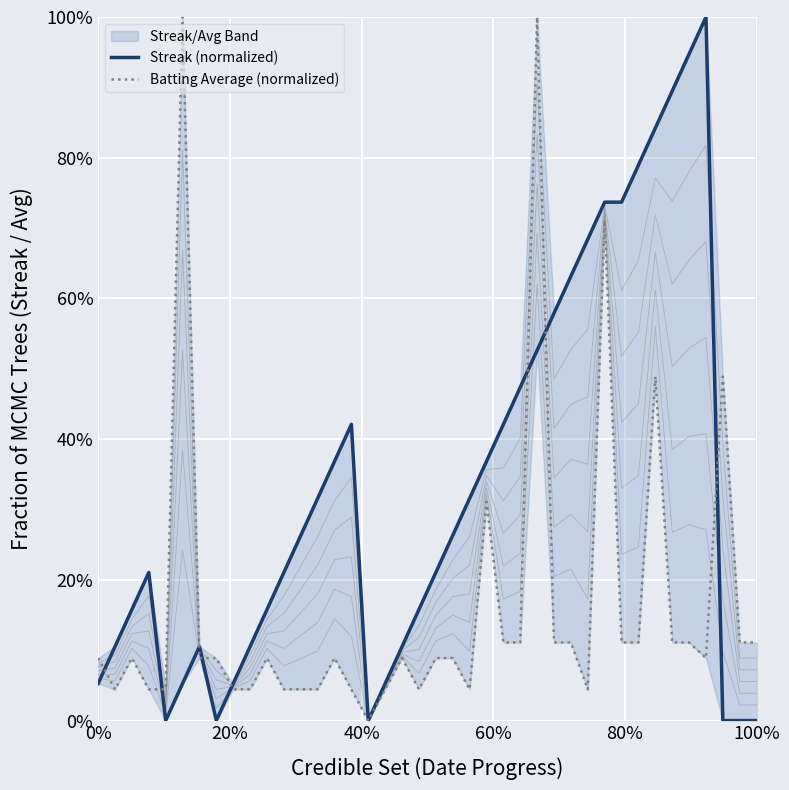

Which series has the largest total across all categories?

Streak (normalized)